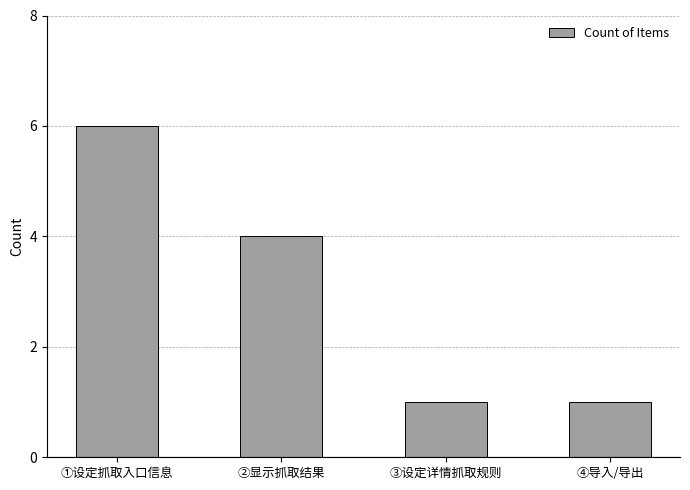

Are the bars grouped side by side (vs. stacked)?

No